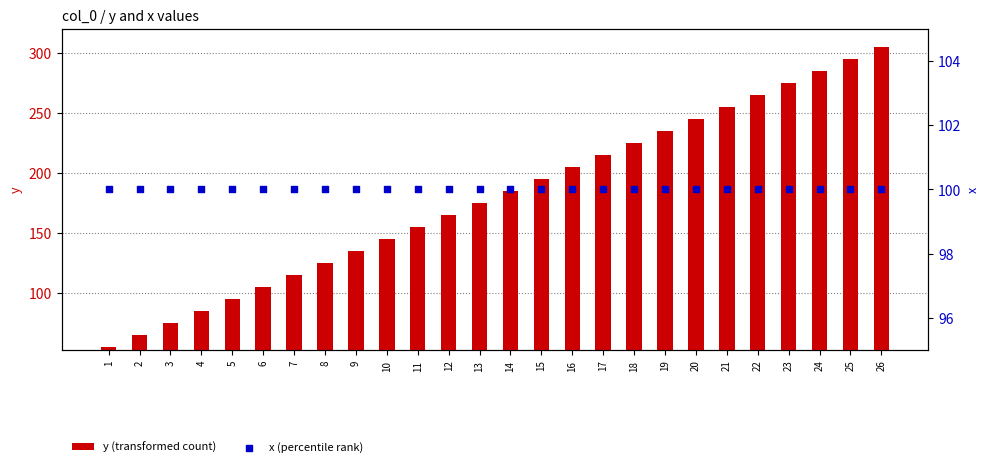

Which series has the widest spread of Y values?

y (transformed count)